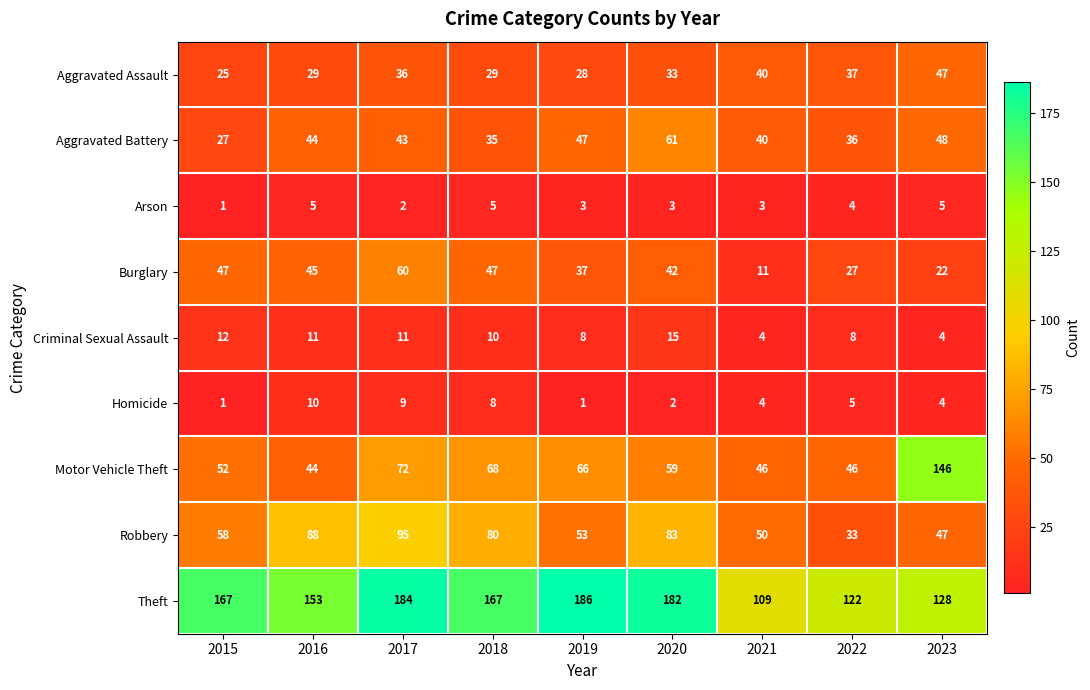

What is the maximum value shown in the chart?

186